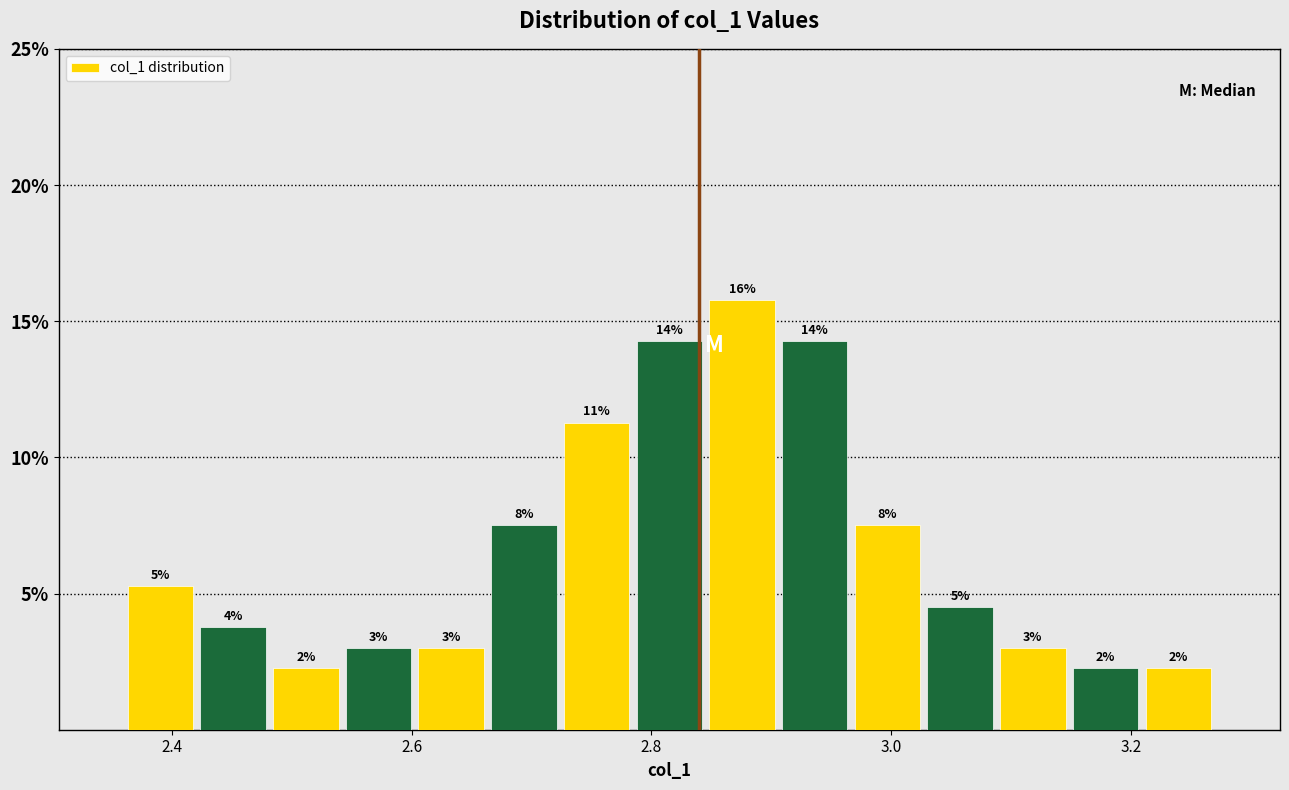

Read against the x-axis, roughly where is the centre of the tallest bar?

2.88